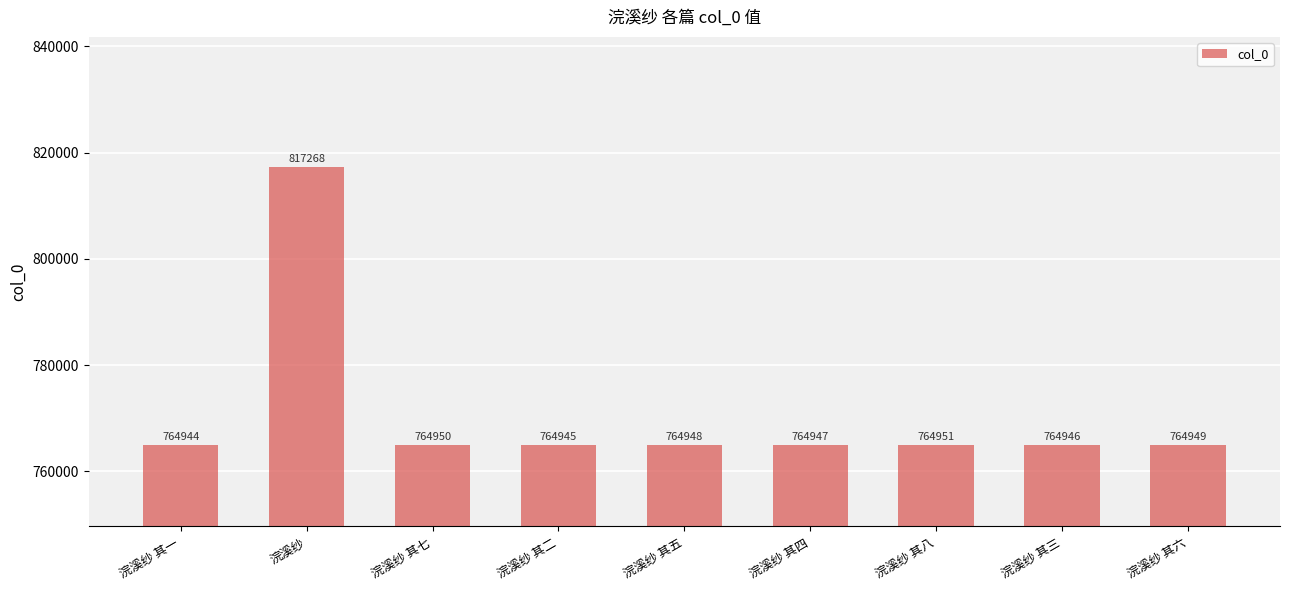

What is the label of the 5th bar from the left?

浣溪纱 其五